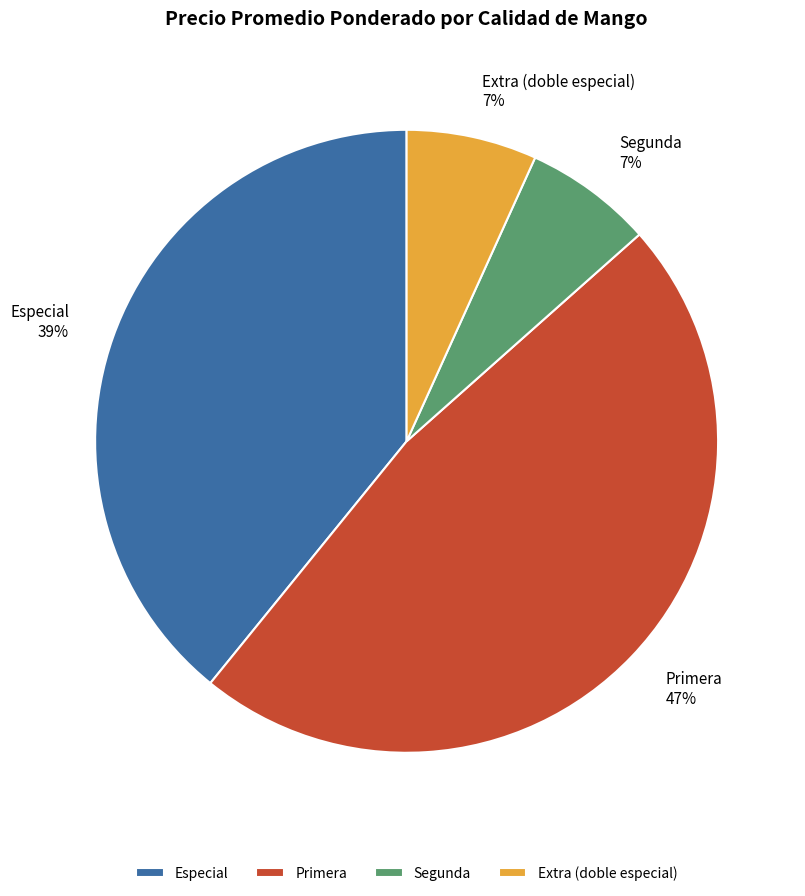

Which has a higher value, Primera or Extra (doble especial)?

Primera